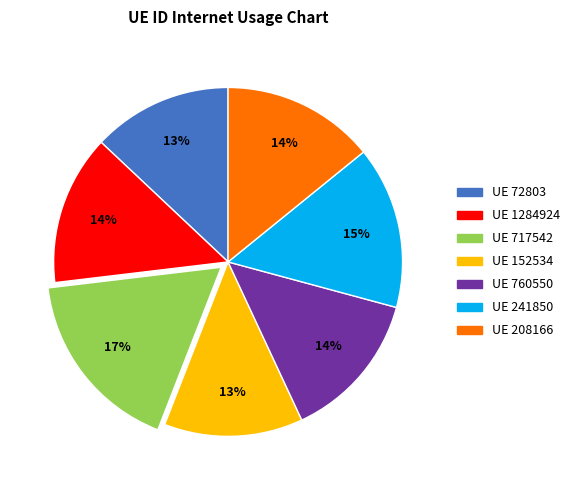

Is it true that UE 72803 is 13% of the pie?

True